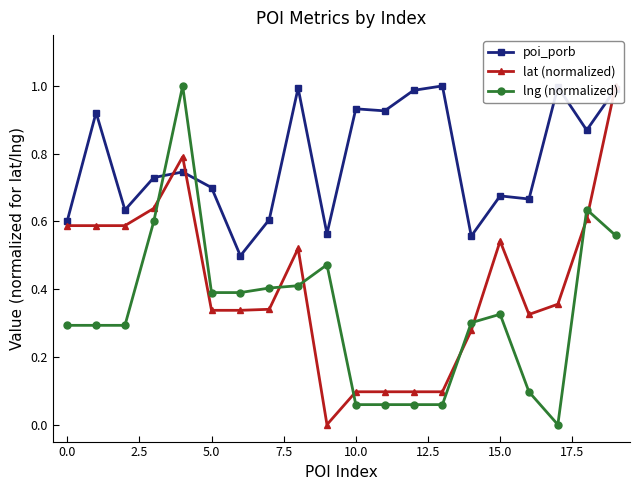

The value of lng (normalized) at 0.0 is 0.3. True or false?

True